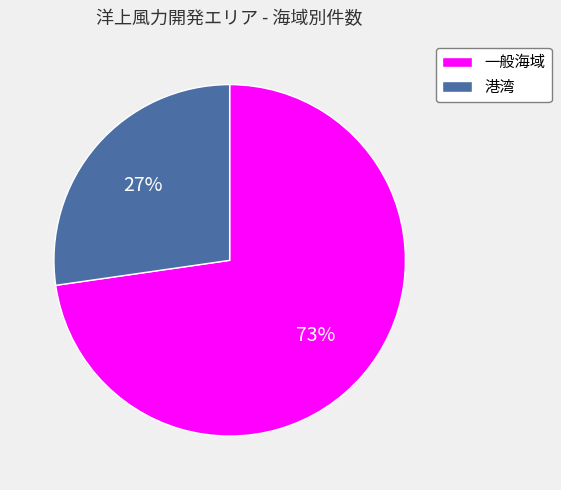

Do 港湾 and 一般海域 together represent more than half of the pie?

Yes